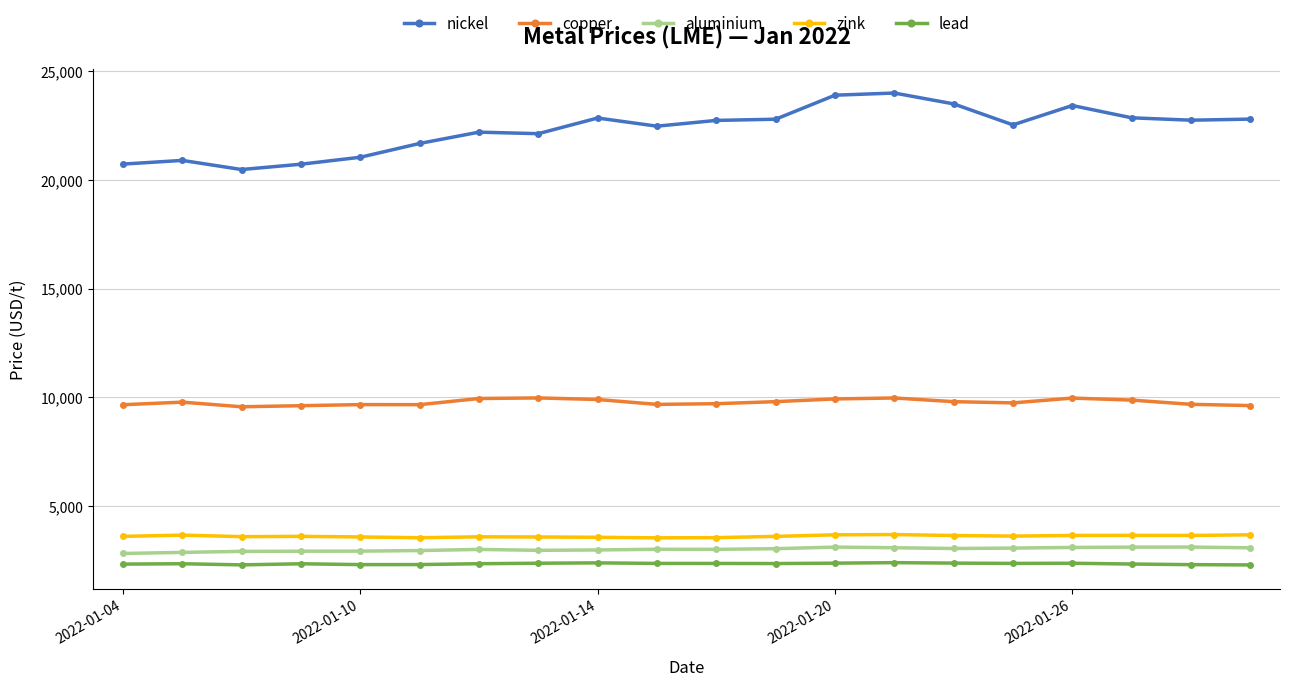

At how many categories does at least one series exceed 10306?

20